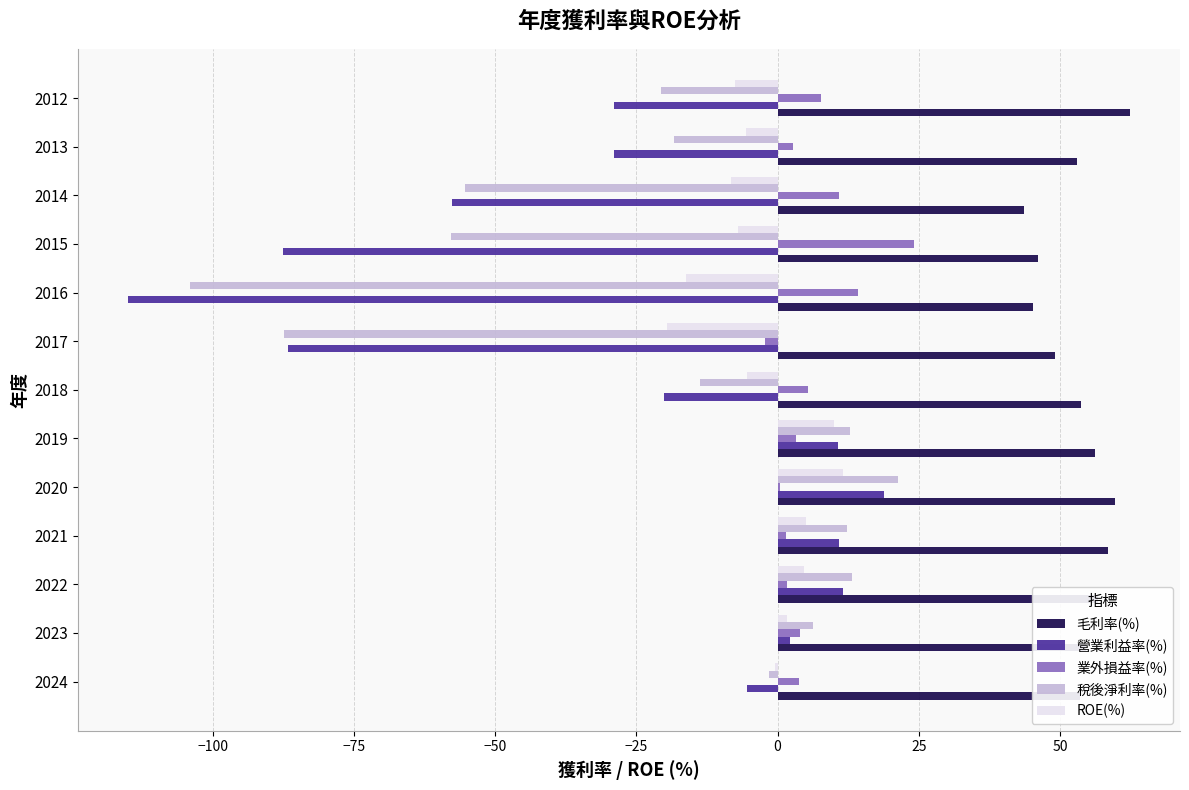

Which series has the largest total across all categories?

毛利率(%)